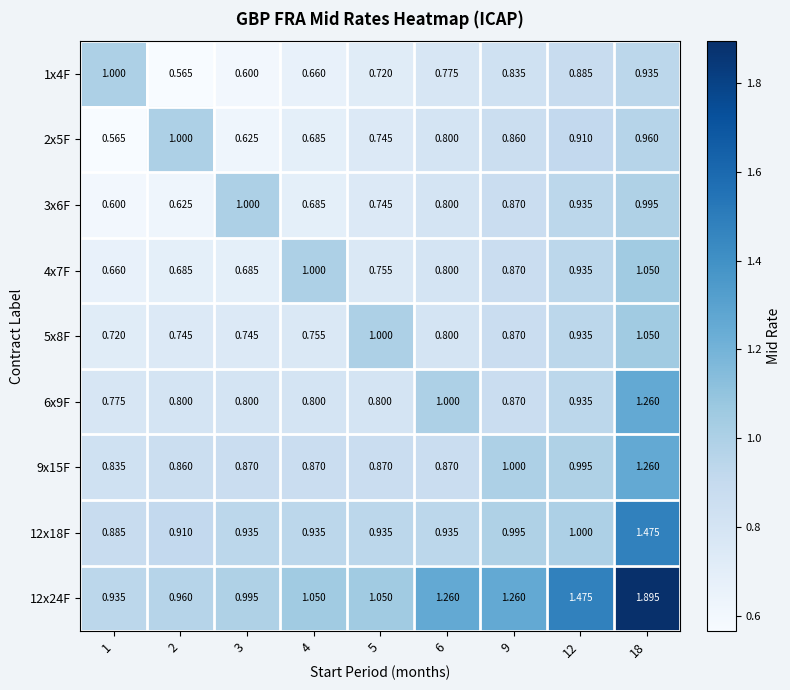

Is the value of 5x8F at 9 greater than the value of 3x6F at 3?

No